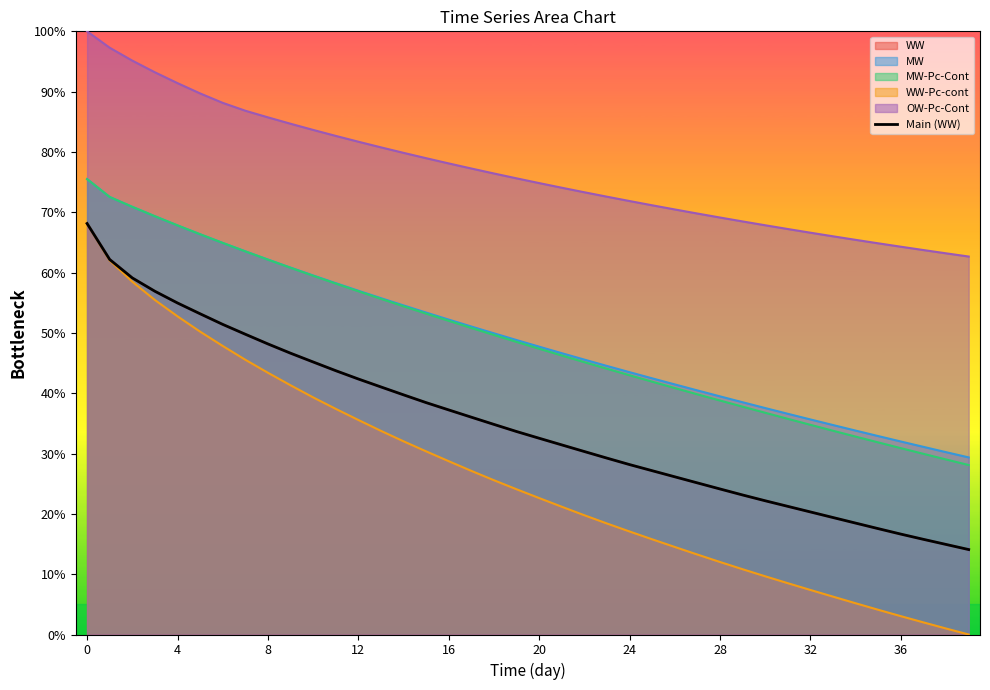

True or false: there are more than 2 points higher than both neighbors.

False